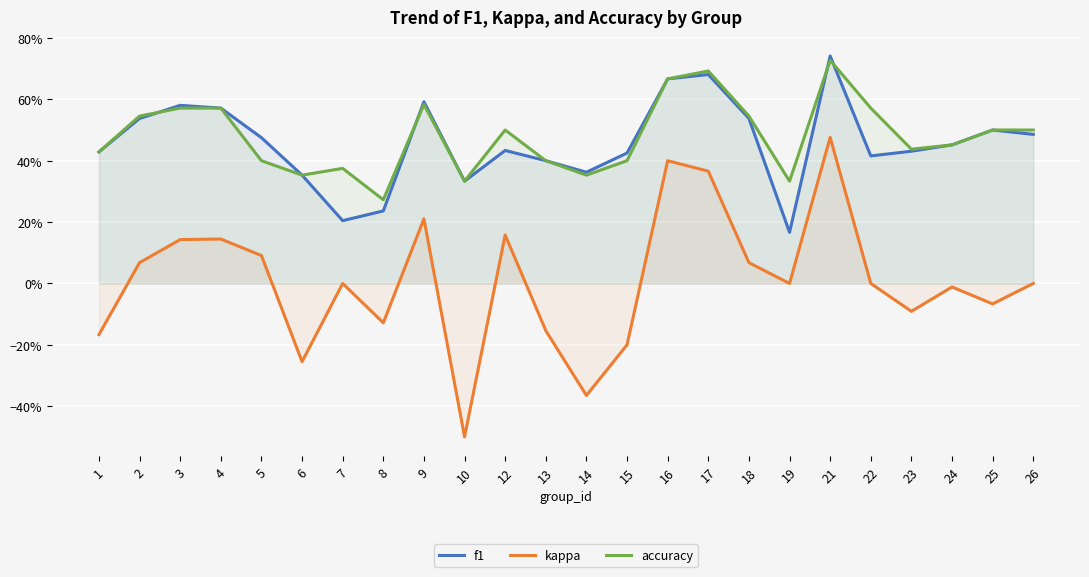

Which series has the largest range (max minus min)?

kappa